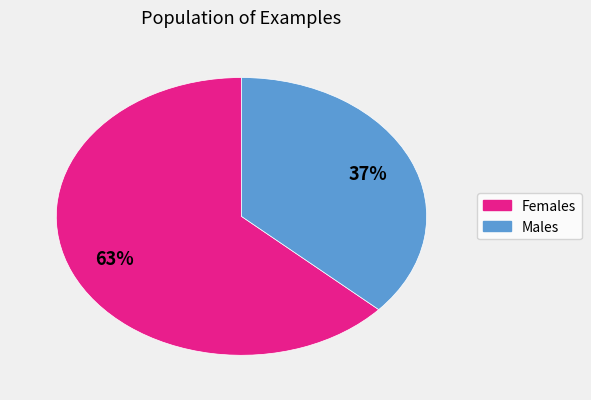

Rank the categories by value from lowest to highest.

Males, Females